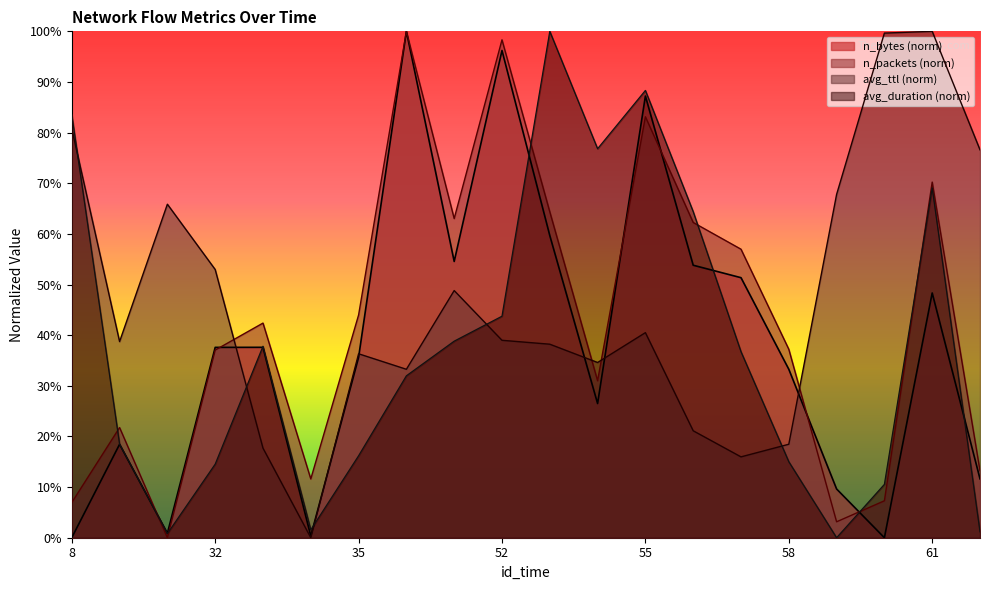

What is the difference between the maximum and minimum values in the avg_ttl series?

100.0